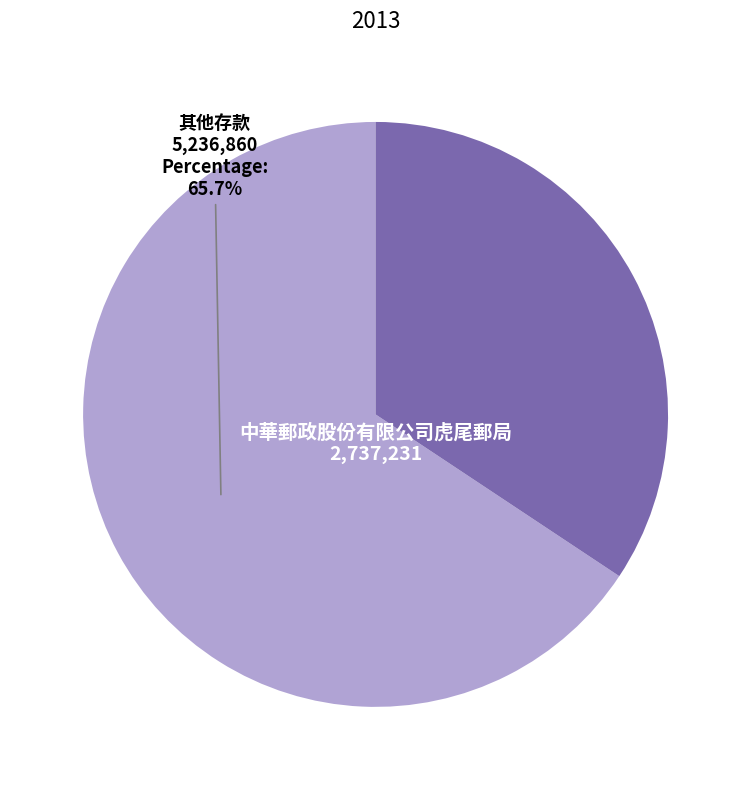

To the nearest percent, what is the average slice percentage?

50%